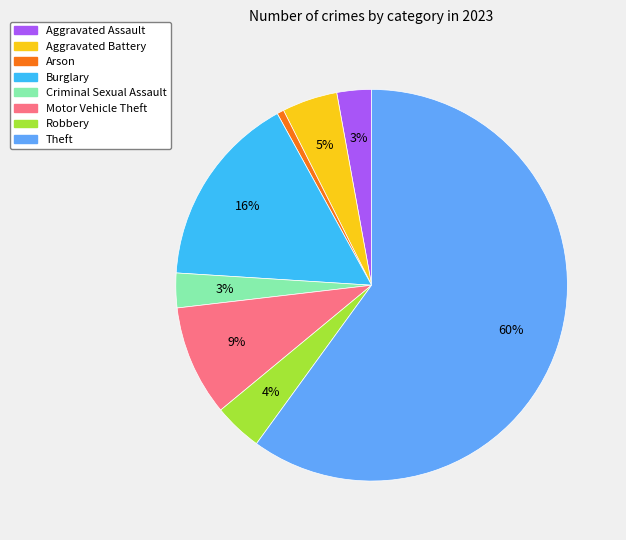

To the nearest percent, what is the difference between the Robbery and Aggravated Battery slice percentages?

1%